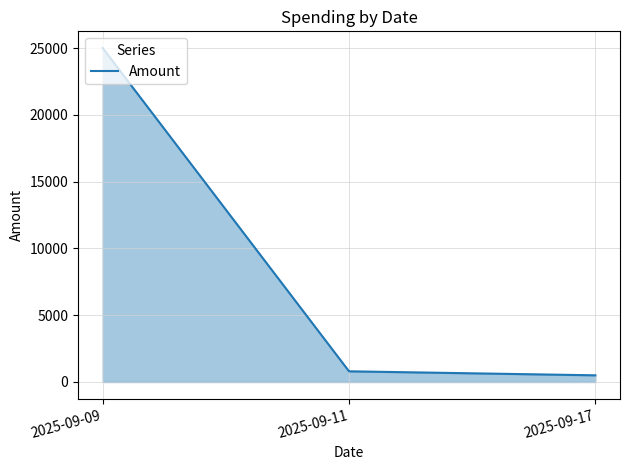

Where does the data first go above 800?

2025-09-09